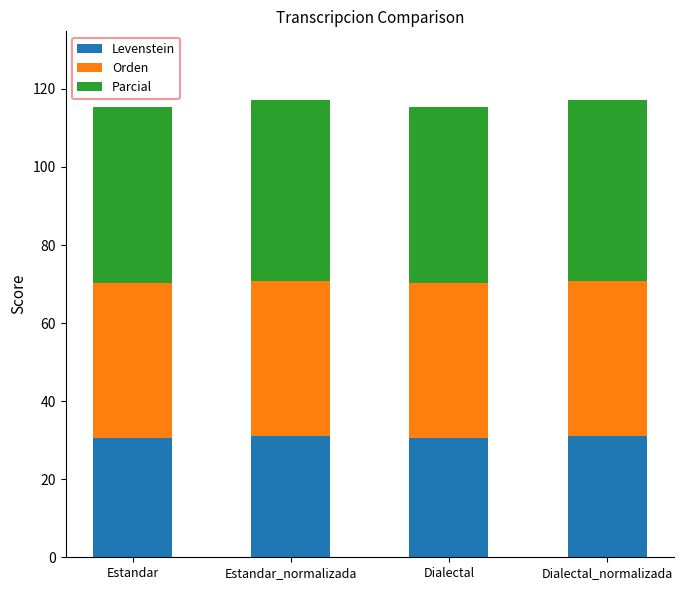

What is the total value across all series at Estandar?

115.4